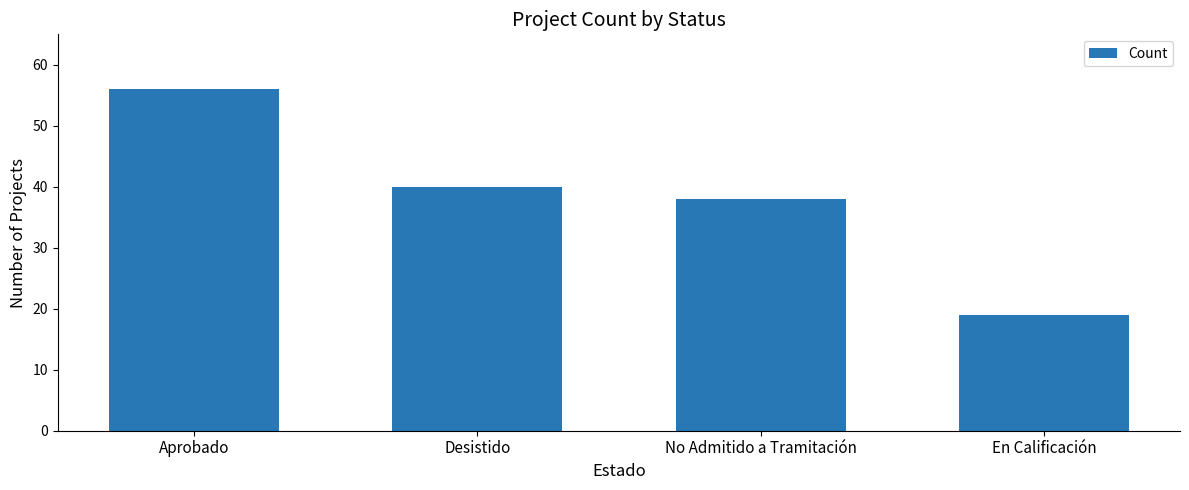

Does the chart contain any negative values?

No